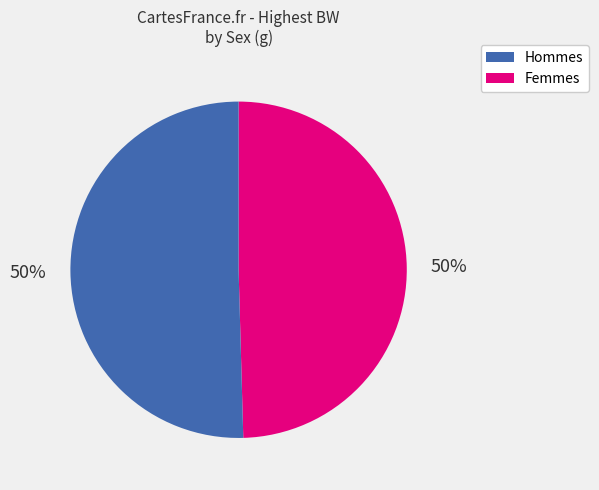

To the nearest percent, what is the average slice percentage?

50%